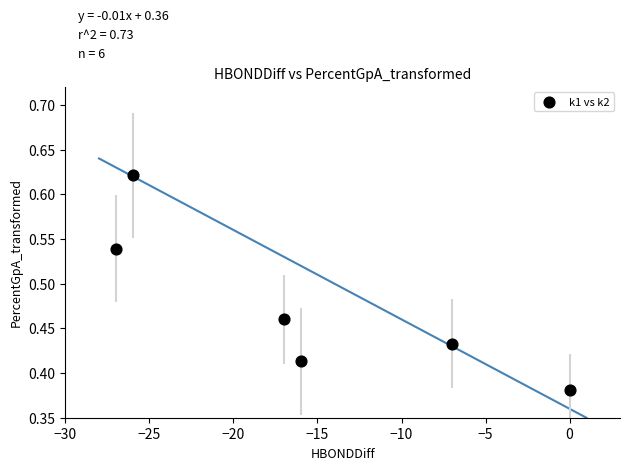

What is the range of X values (max minus min)?

27.0